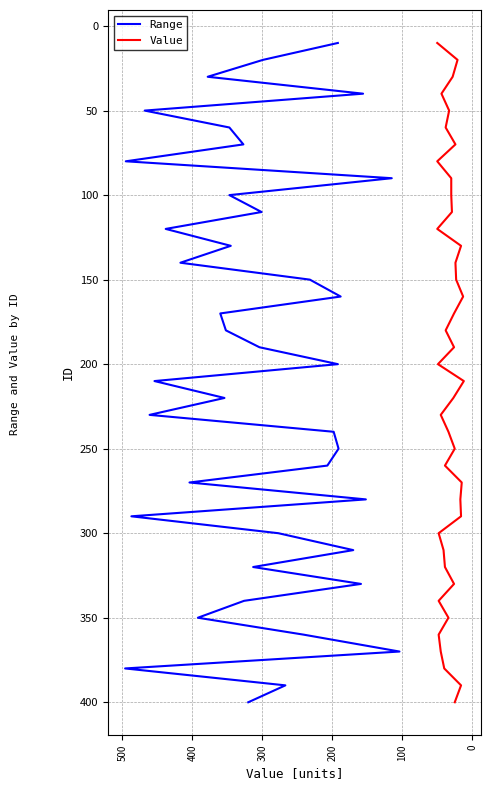

What are all the series names shown in the legend?

Range, Value